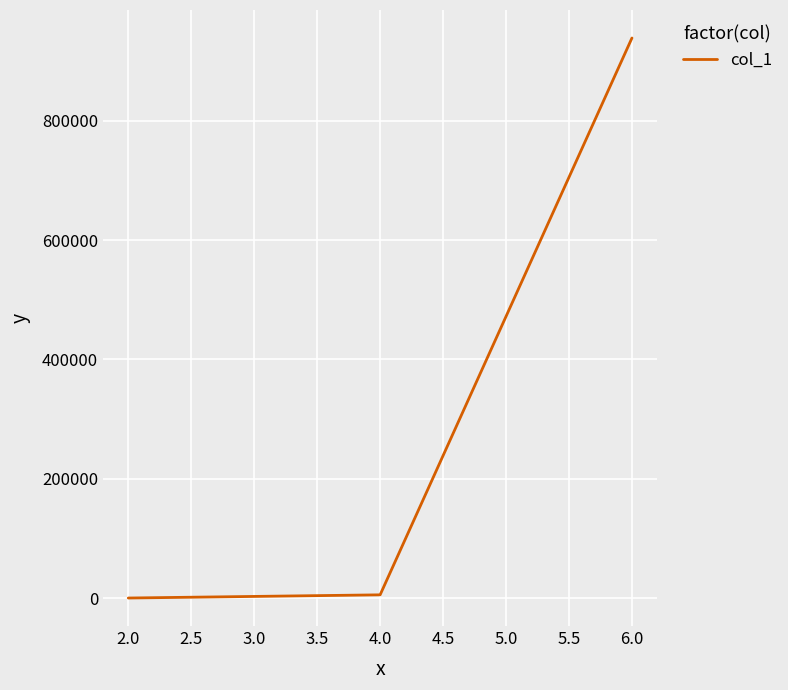

What is the smallest value displayed?

30